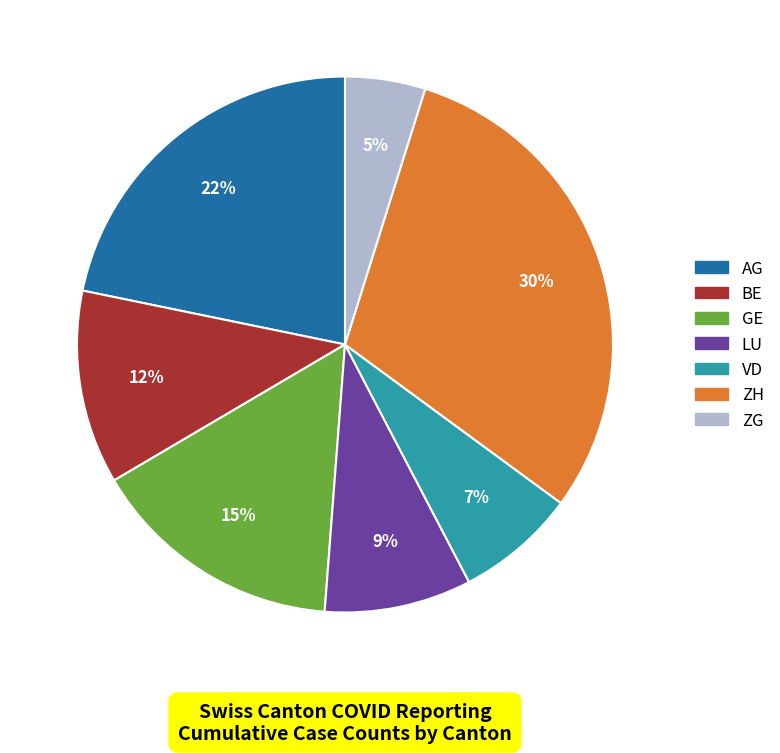

Which has a higher value, VD or GE?

GE